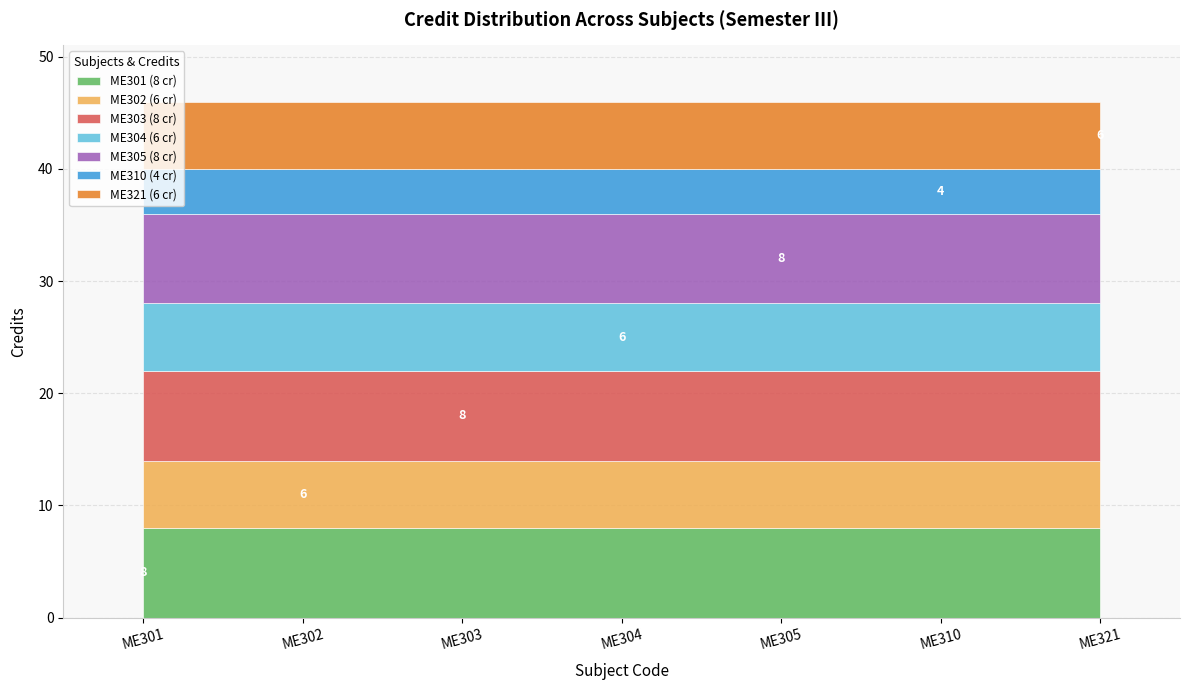

What is the difference between the second highest and second lowest values?

2